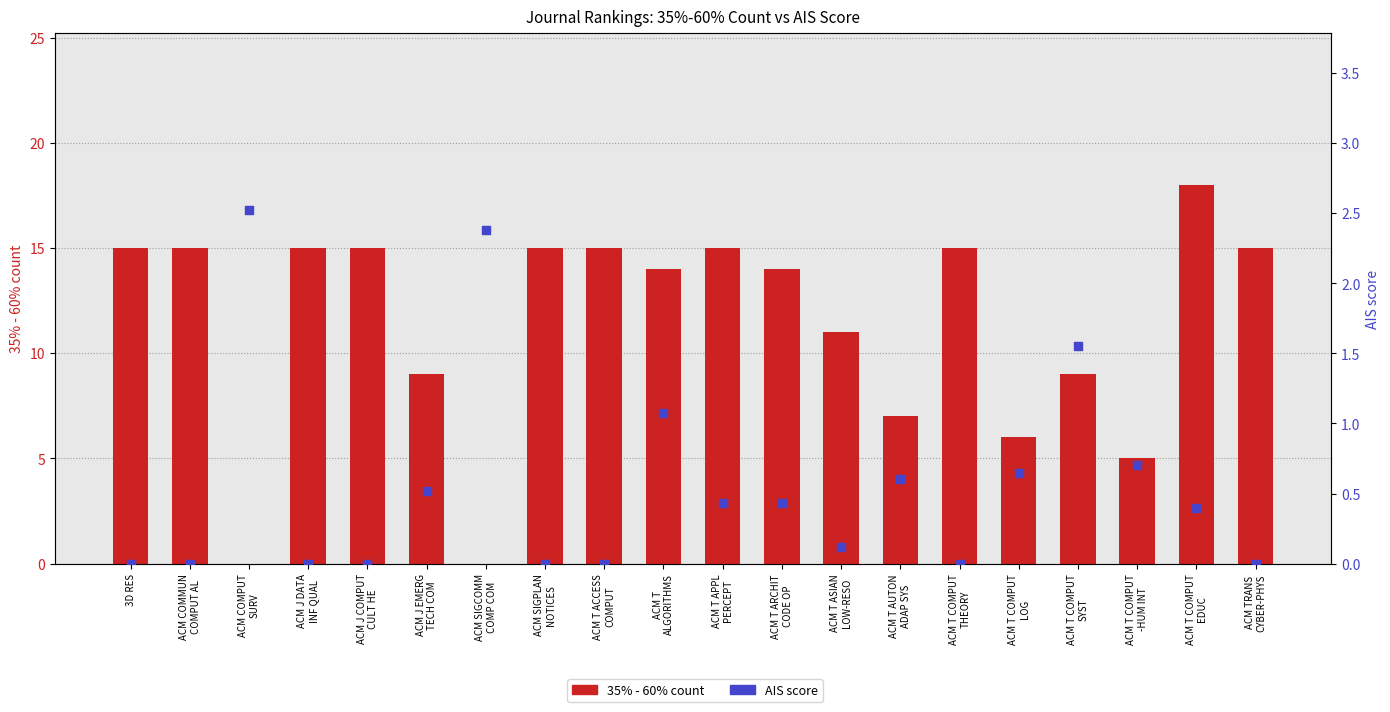

Is the value of 35% - 60% count at ACM T COMPUT
THEORY greater than the value of AIS score at ACM COMMUN
COMPUT AL?

Yes